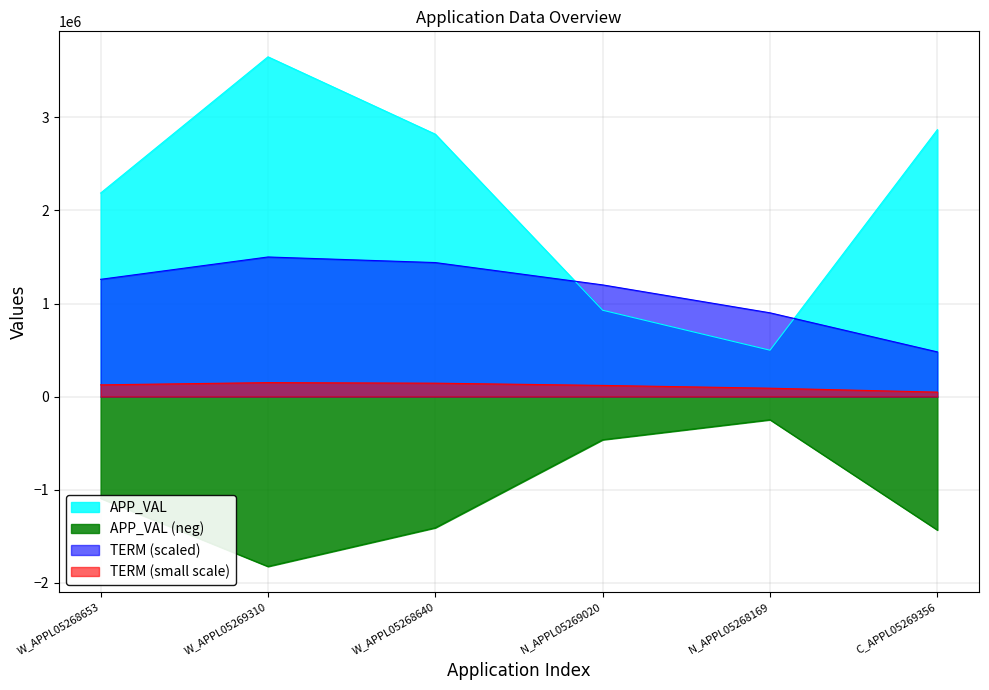

At N_APPL05268169, list the series in order from smallest to largest.

APP_VAL (neg), TERM (small scale), APP_VAL, TERM (scaled)